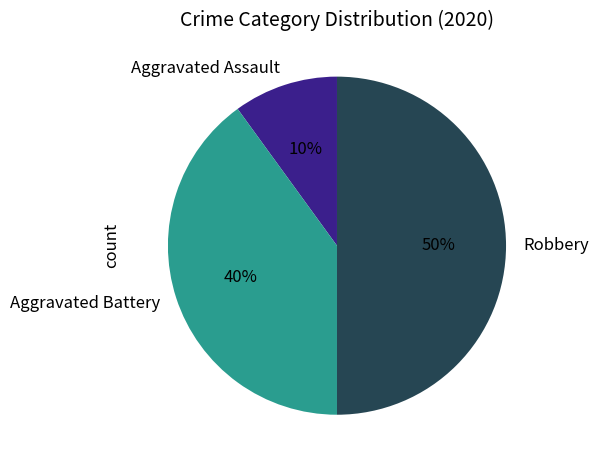

Which slice is the largest?

Robbery